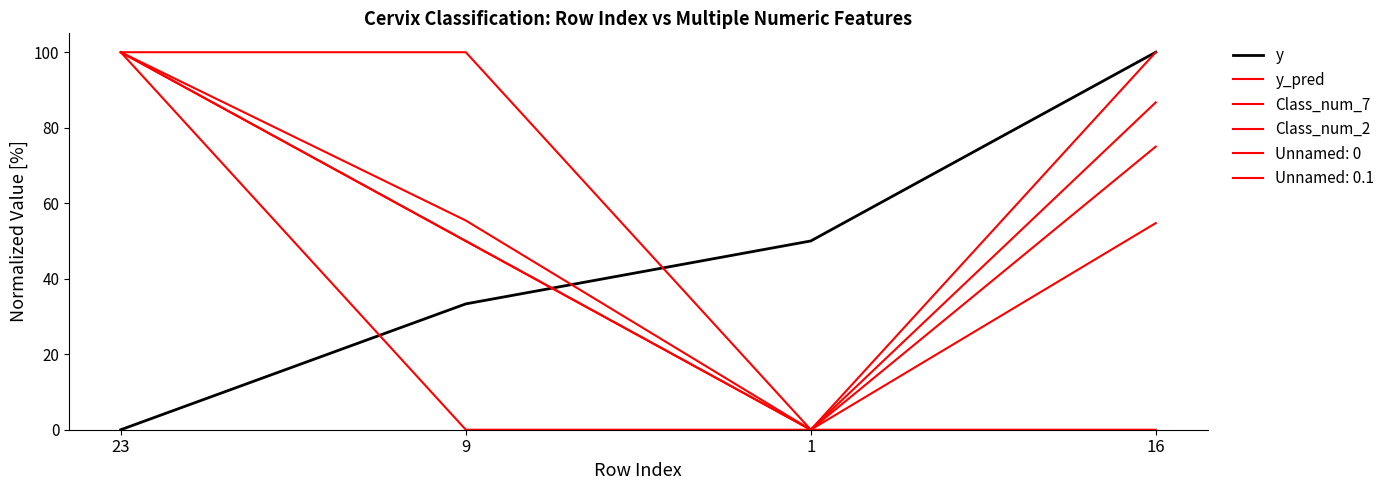

How many lines are shown in the chart?

6